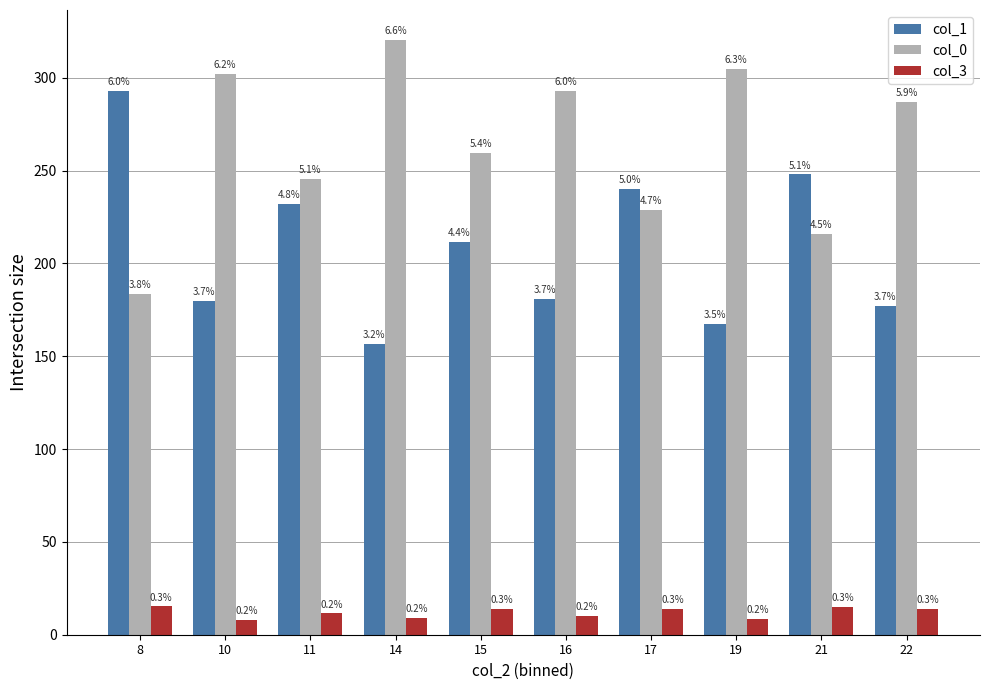

Between 17 and 19, which is larger?

17